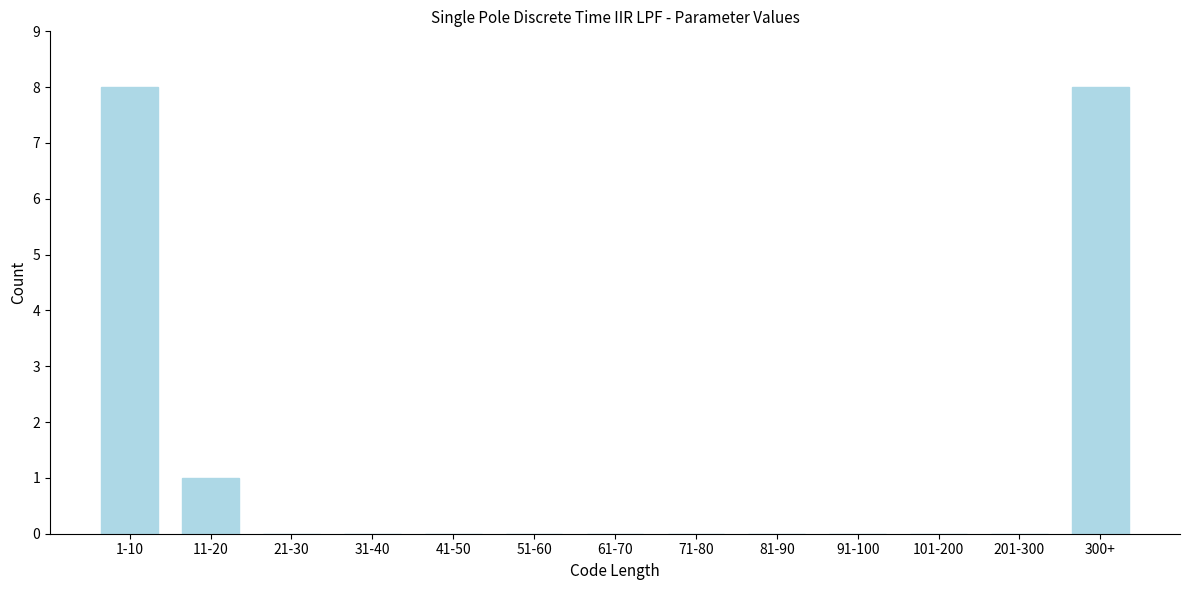

Reading left to right, transcribe all the data shown in this chart.

1-10=8	11-20=1	21-30=0	31-40=0	41-50=0	51-60=0	61-70=0	71-80=0	81-90=0	91-100=0	101-200=0	201-300=0	300+=8